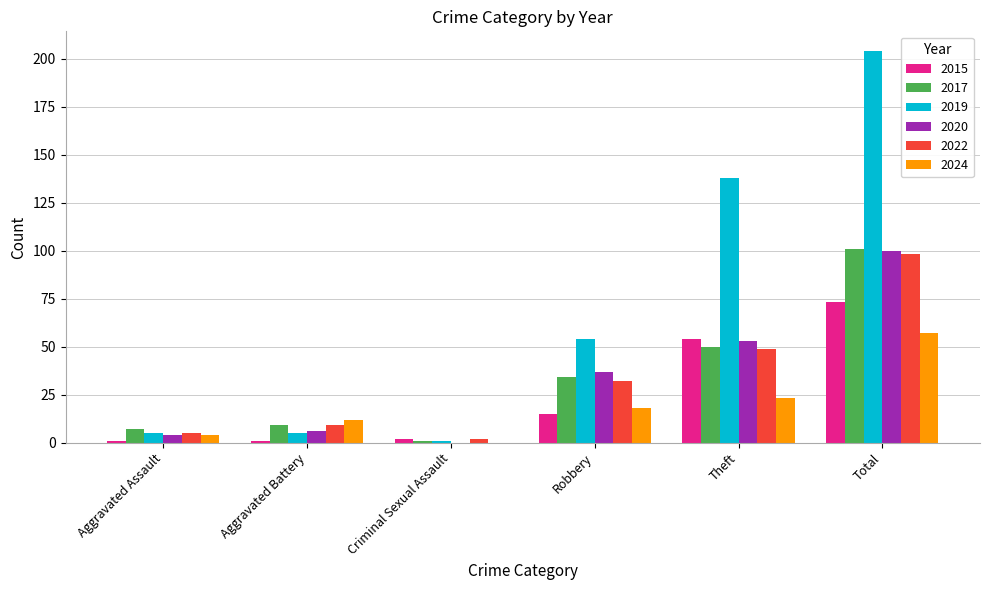

Where is 2024 nearest to the value 28?

Theft